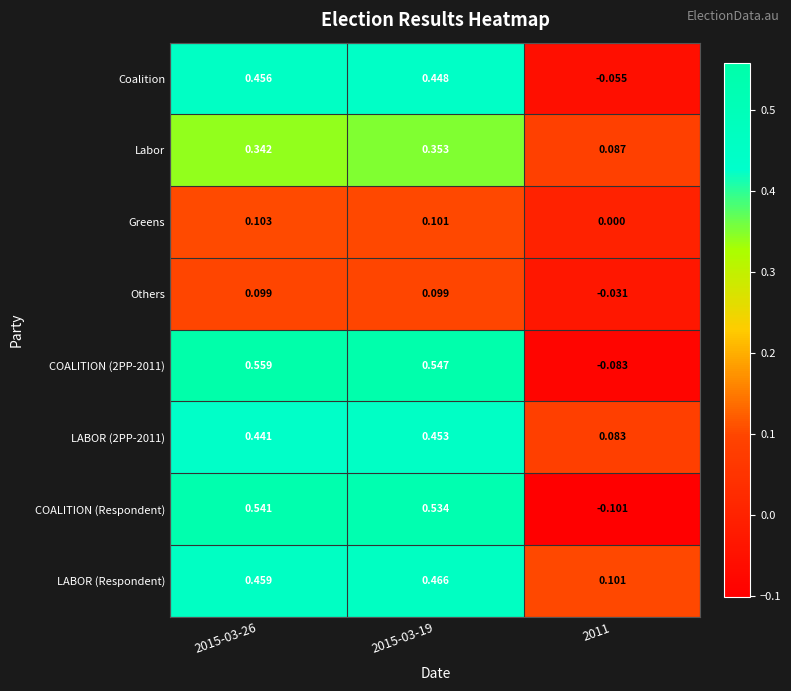

Which series has the largest total across all categories?

LABOR (Respondent)